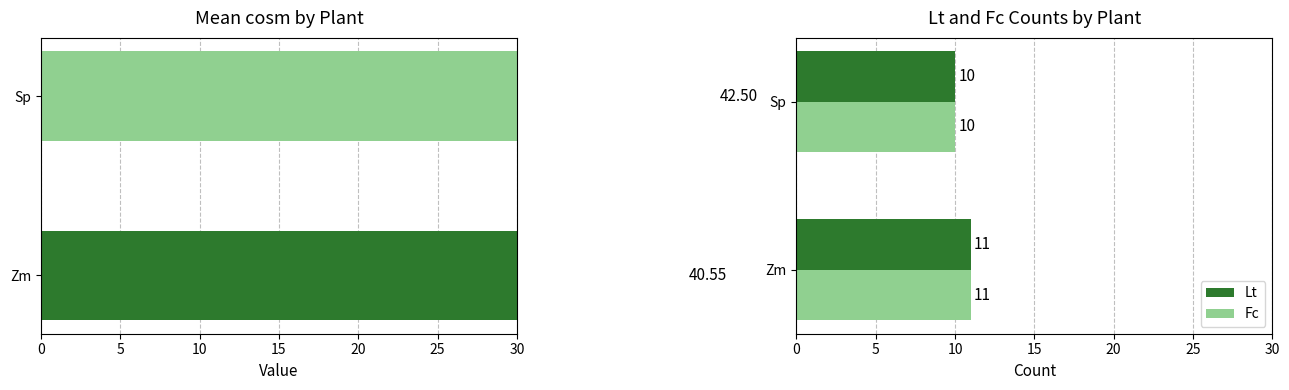

Reading left to right, what are all the values shown in this chart?

mean_cosm: 40.5	42.5
Lt: 11.0	10.0
Fc: 11.0	10.0